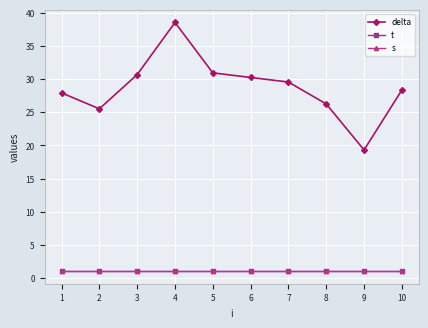

Which has a higher value, 5 or 1?

5